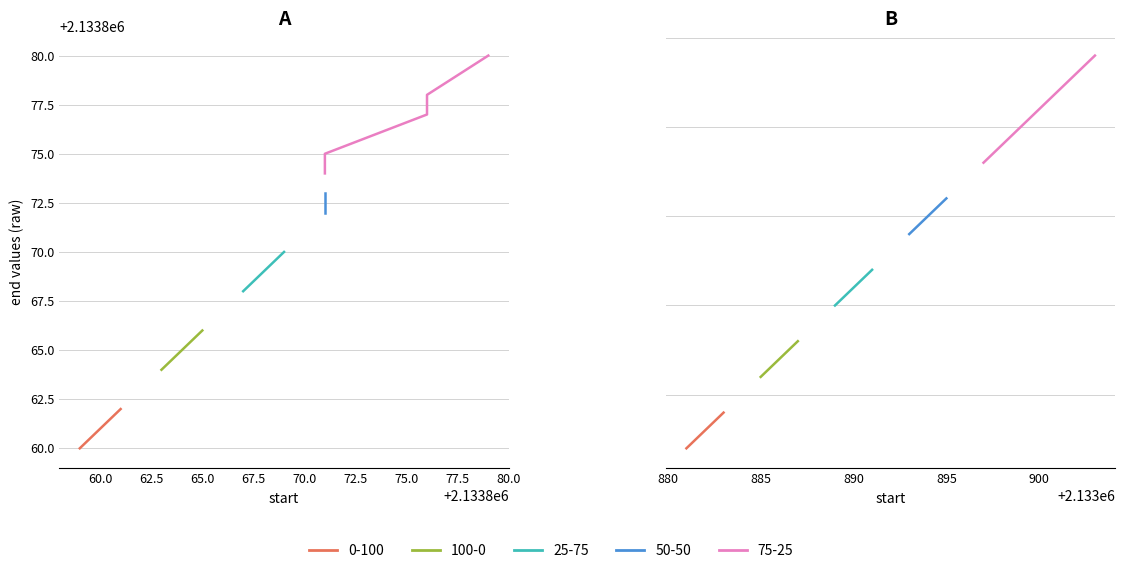

Is this an area chart (filled region under the line)?

No